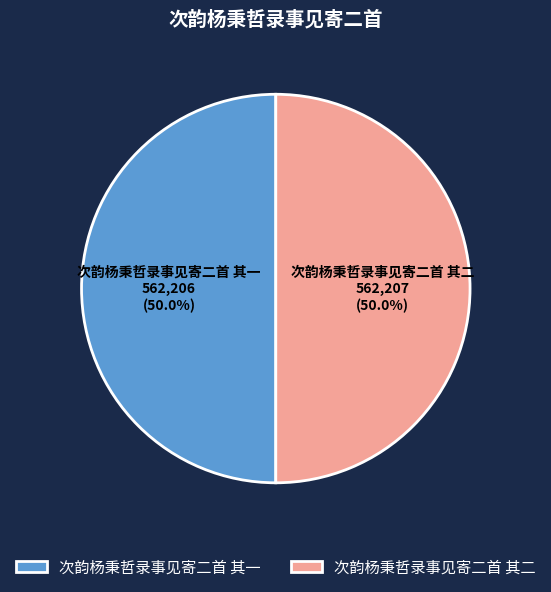

To the nearest percent, what portion does 次韵杨秉哲录事见寄二首 其一 represent?

50%